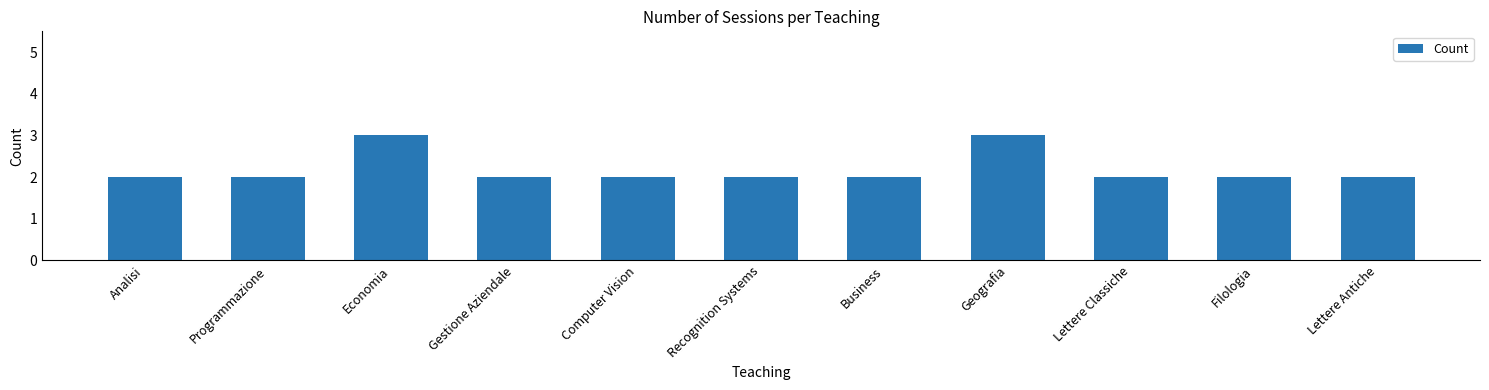

What is the maximum value shown in the chart?

3